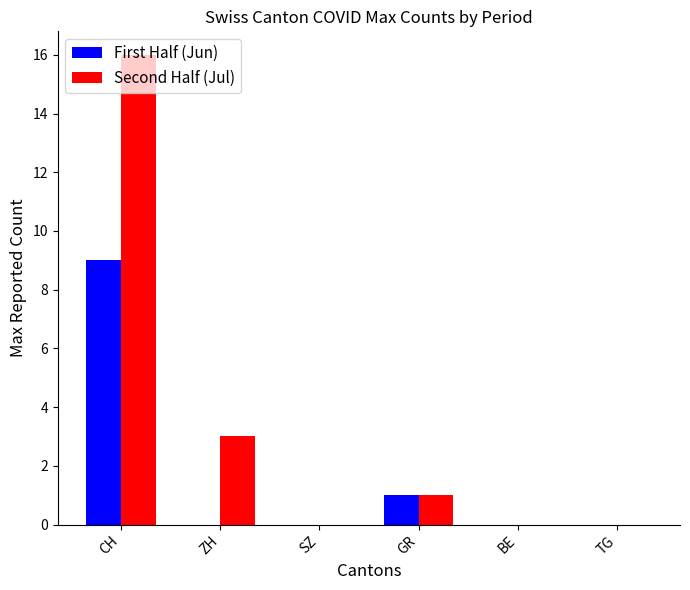

At which label is First Half (Jun) closest to 4?

GR